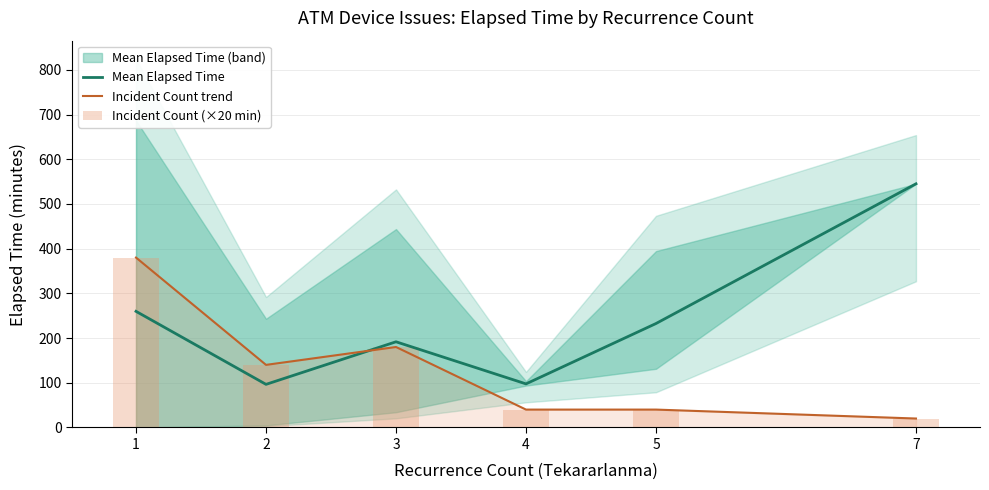

Which series has the largest total across all categories?

Mean Elapsed Time